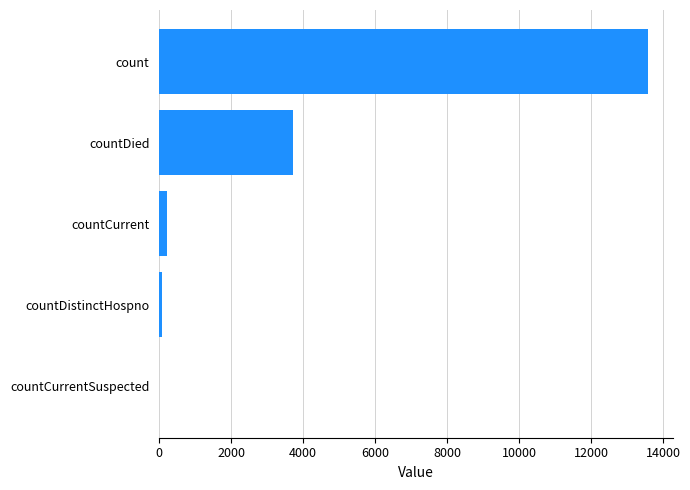

What is the greatest value displayed?

13592